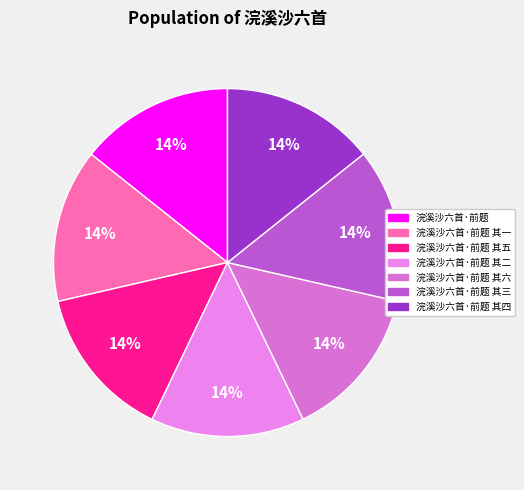

Does 浣溪沙六首·前题 其三 represent more than half of the total?

No